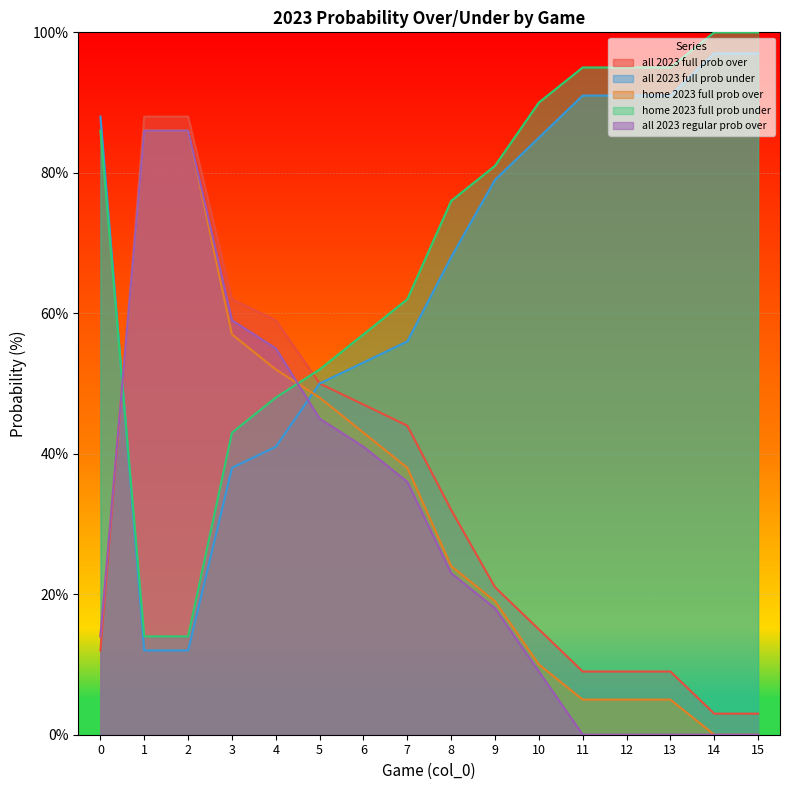

True or false: all 2023 full prob over has more than 0 points higher than both neighbors.

False